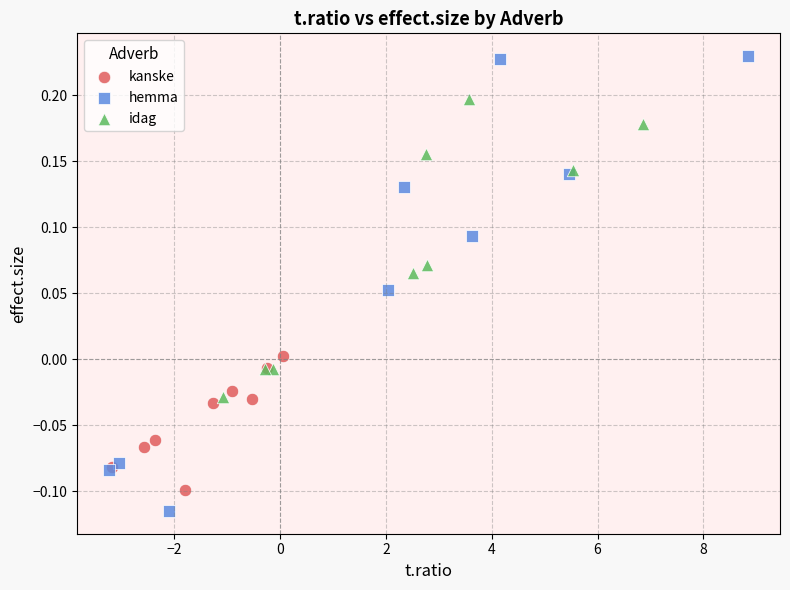

Which series has the largest Y range (max minus min)?

hemma